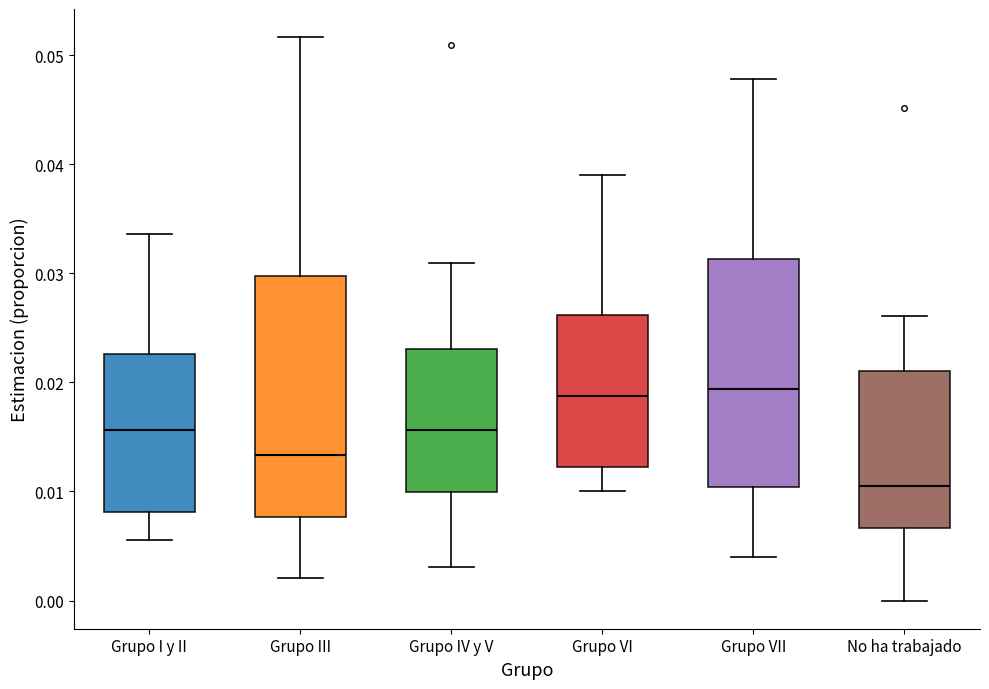

Reading left to right, transcribe this box plot: for each box, give where its median line is, the range the box spans, and where its two whiskers end, as read against the y-axis. The values are not printed on the chart, so give them approximately, as read against the axis.

Grupo I y II: median 0.016, box 0.008 to 0.023, whiskers 0.006 to 0.034
Grupo III: median 0.013, box 0.008 to 0.030, whiskers 0.002 to 0.052
Grupo IV y V: median 0.016, box 0.010 to 0.023, whiskers 0.003 to 0.031
Grupo VI: median 0.019, box 0.012 to 0.026, whiskers 0.010 to 0.039
Grupo VII: median 0.019, box 0.010 to 0.031, whiskers 0.004 to 0.048
No ha trabajado: median 0.011, box 0.007 to 0.021, whiskers 0.000 to 0.026